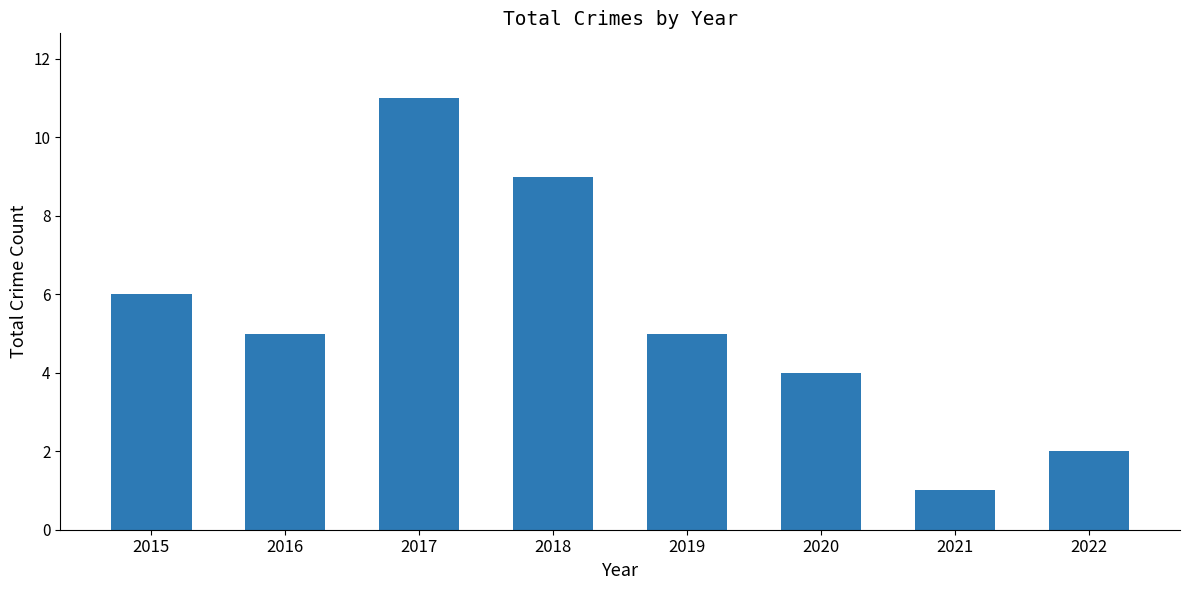

What is the change in value from 2020 to 2021?

-3